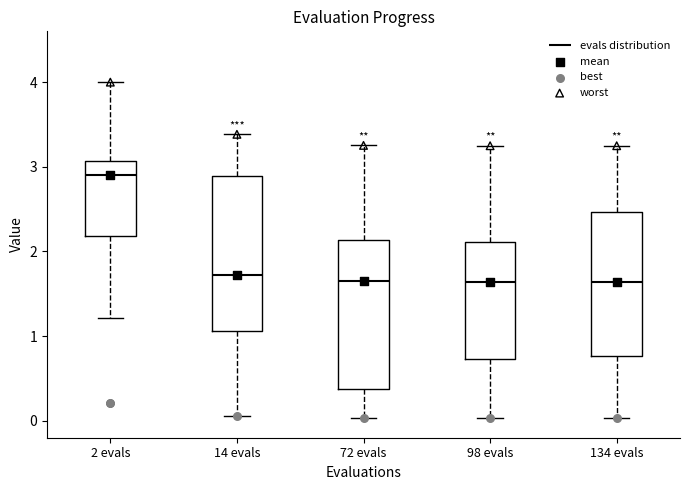

Where is the upper edge of the box for 134 evals on the y-axis? The values are not printed on the chart, so give them approximately, as read against the axis.

2.5